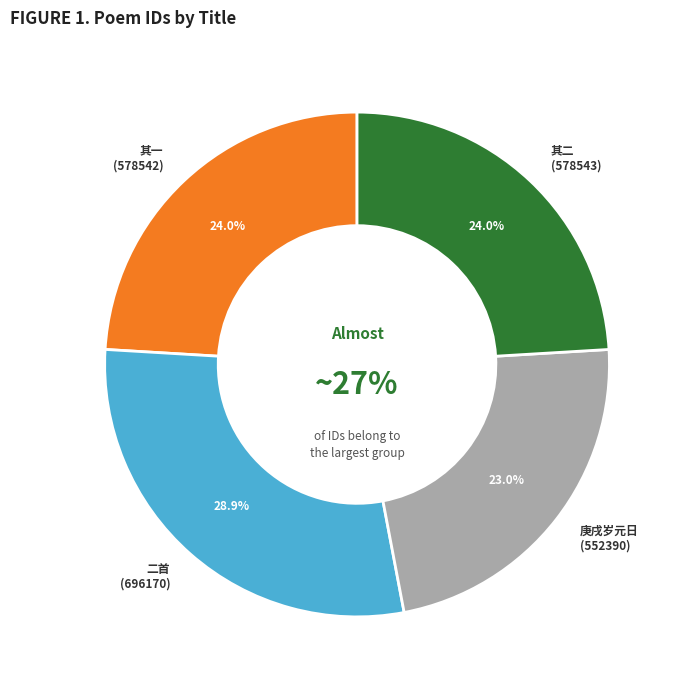

Does any single category account for the majority?

No